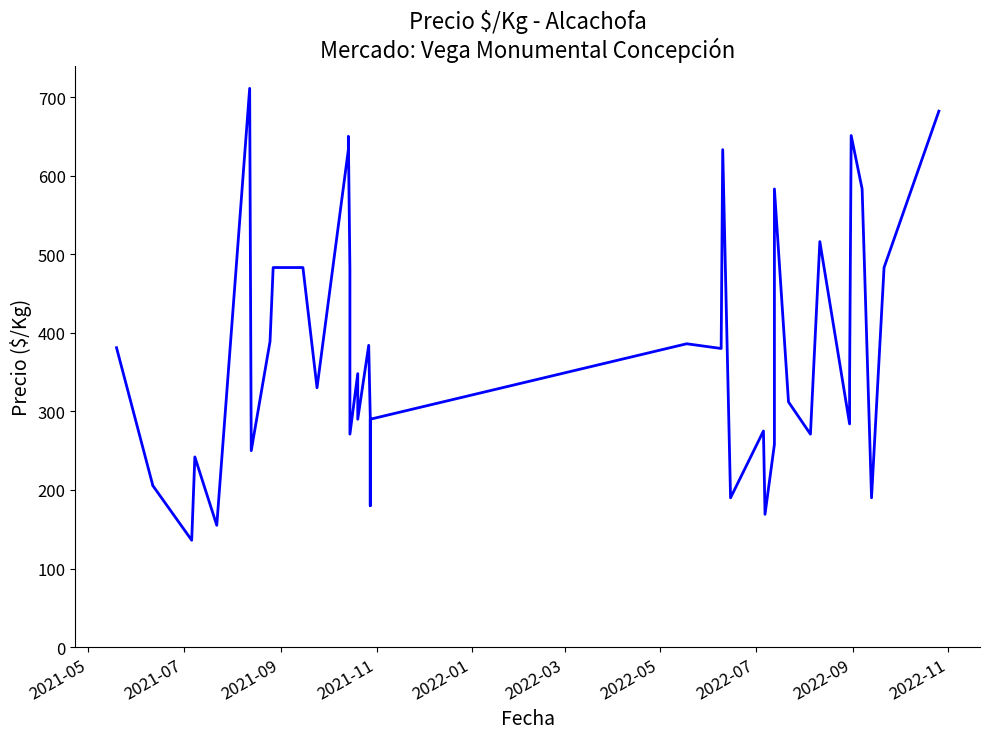

How many interior local peaks (higher than both neighbors) does the data have?

11